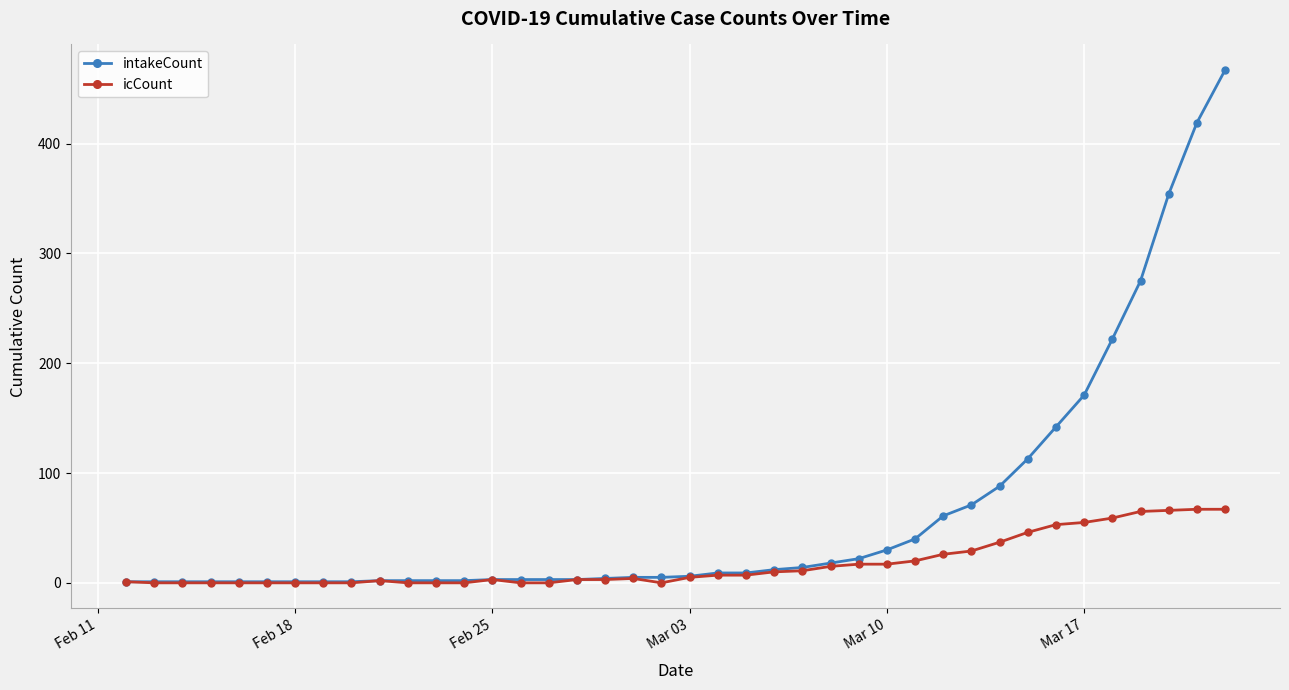

List the series in order of their peak value, highest first.

intakeCount, icCount